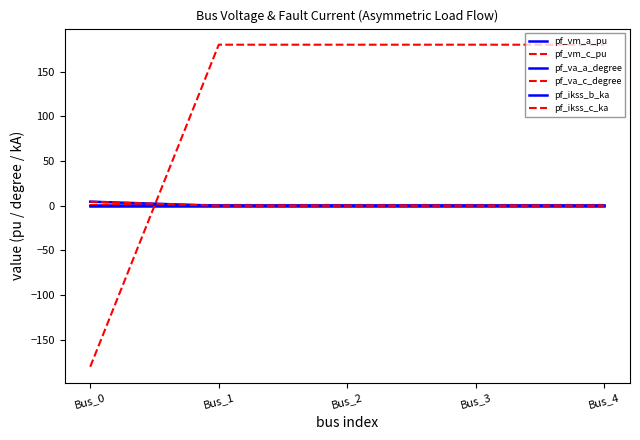

How many times do pf_va_c_degree and pf_va_a_degree cross each other?

1